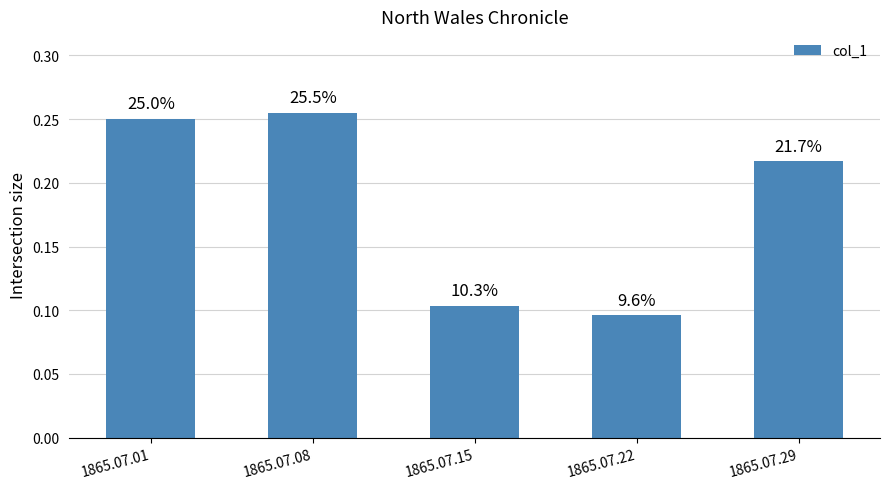

Reading right to left, transcribe all the data shown in this chart.

0.2	0.1	0.1	0.3	0.3